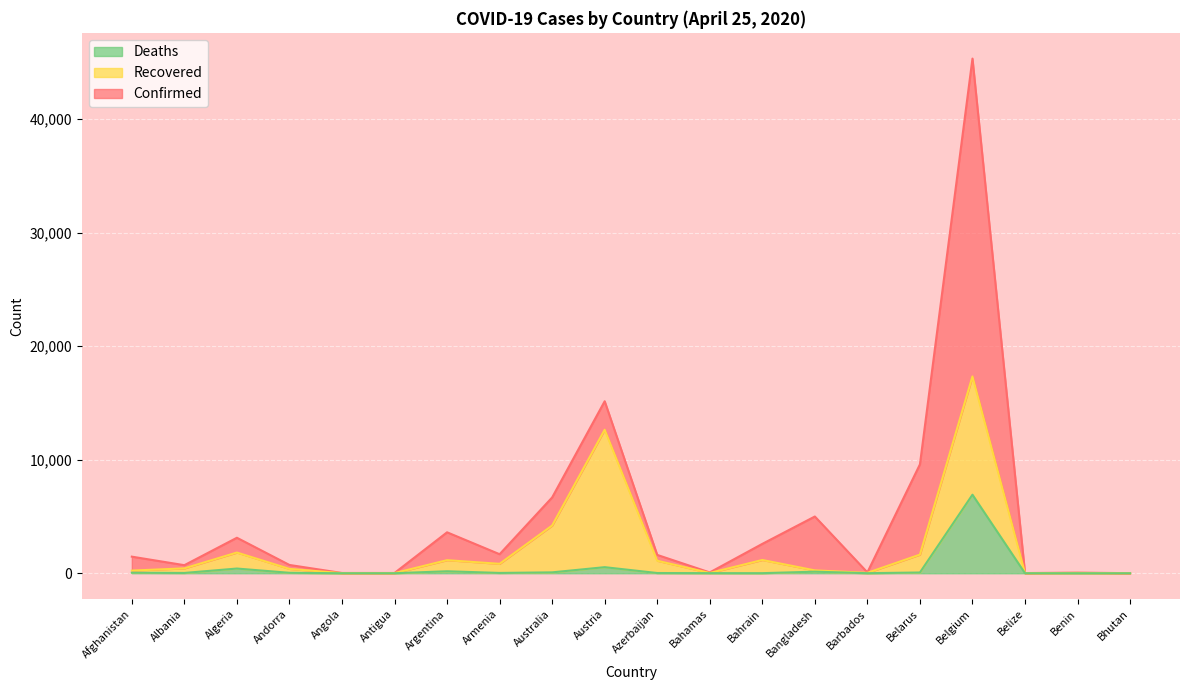

Does the chart display data point markers on the line(s)?

No